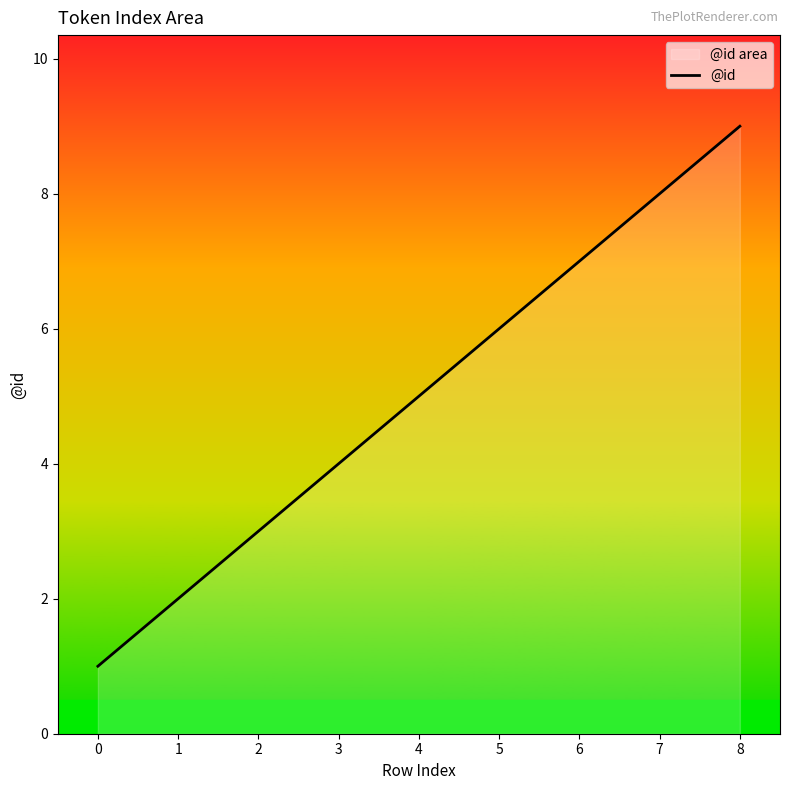

What is the greatest value displayed?

9